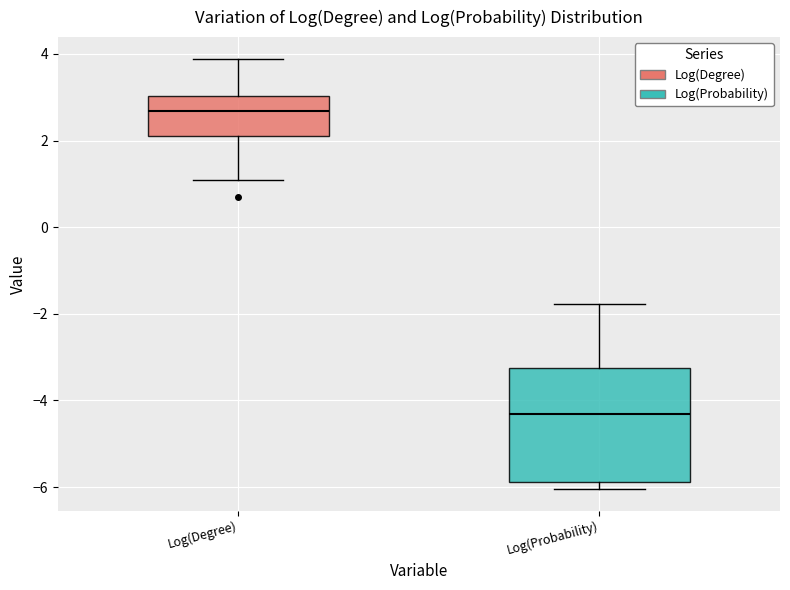

Reading left to right, transcribe this box plot: for each box, give where its median line is, the range the box spans, and where its two whiskers end, as read against the y-axis. The values are not printed on the chart, so give them approximately, as read against the axis.

Log(Degree): median 2.6, box 2.2 to 3.0, whiskers 1.0 to 3.8
Log(Probability): median -4.4, box -5.8 to -3.2, whiskers -6.0 to -1.8